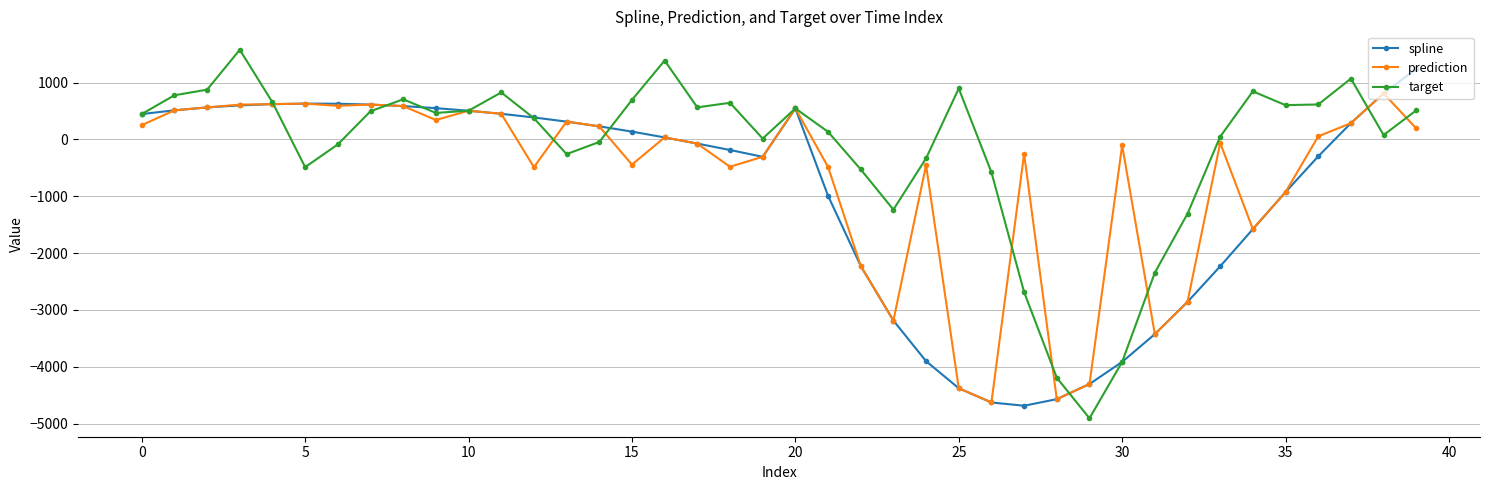

True or false: target has more than 0 interior local peaks.

True